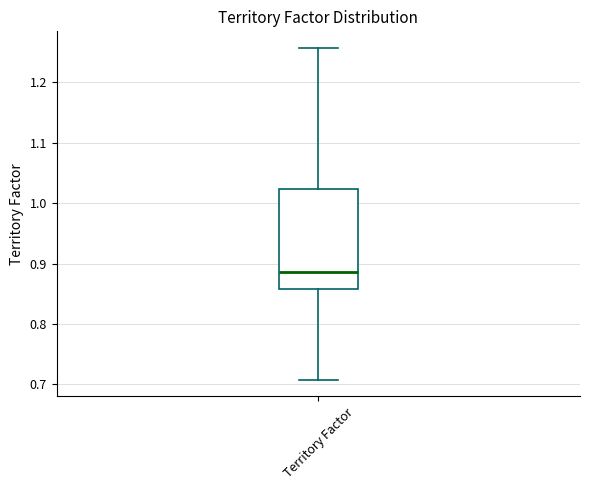

Read this box plot against the y-axis: the position of the median line, the range covered by the box, and the ends of both whiskers. The values are not printed on the chart, so give them approximately, as read against the axis.

median 0.89, box 0.86 to 1.02, whiskers 0.71 to 1.26